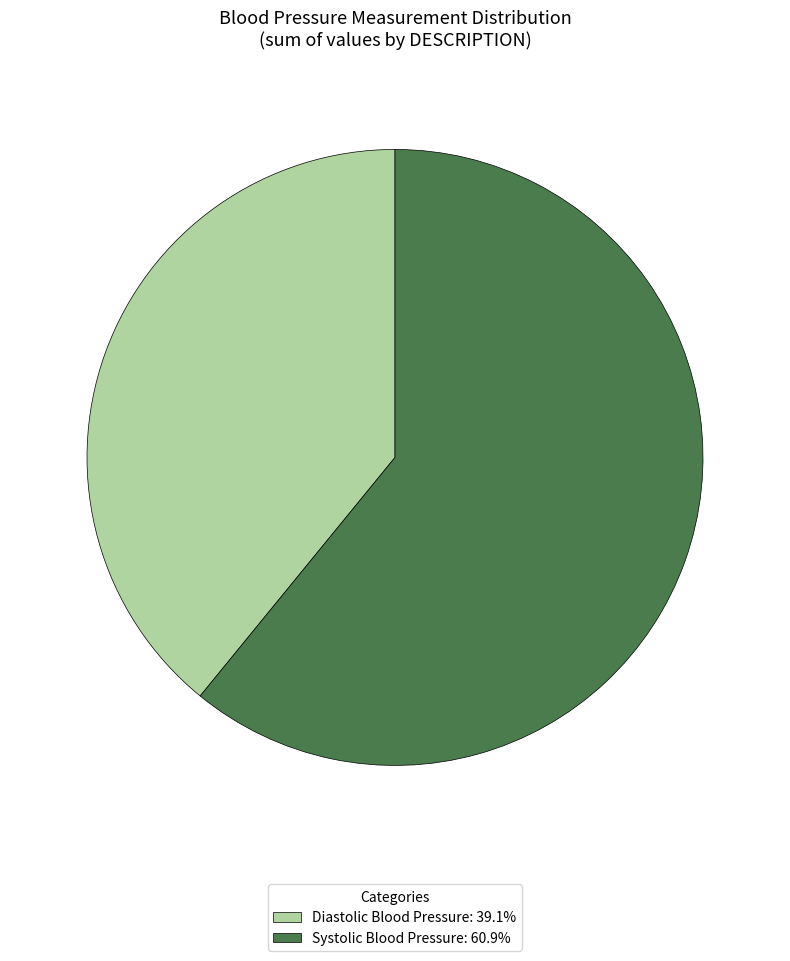

What is the ratio of the value at Diastolic Blood Pressure: 39.1% to the value at Systolic Blood Pressure: 60.9%?

0.6